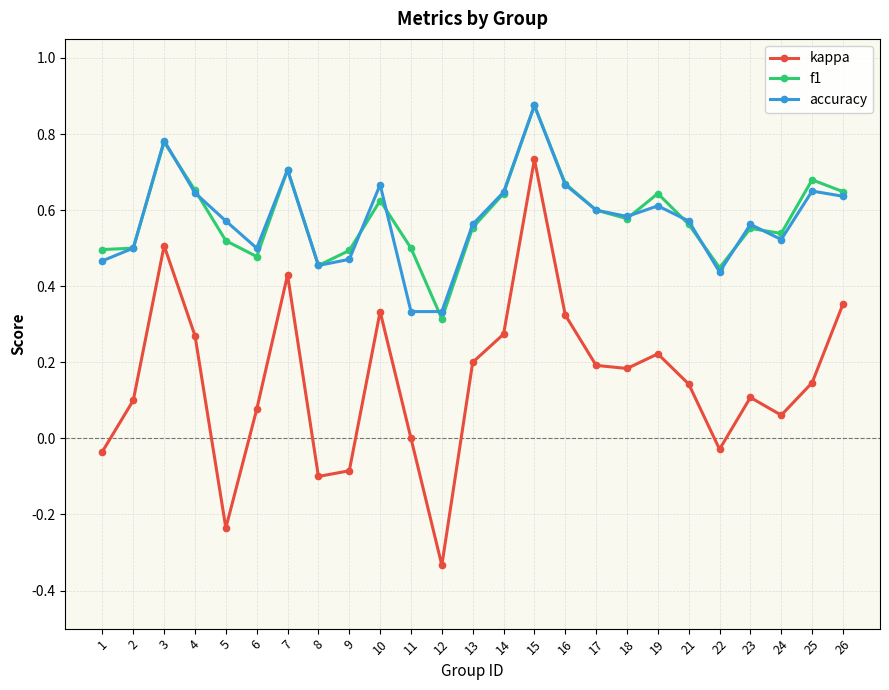

What are all the series names shown in the legend?

kappa, f1, accuracy